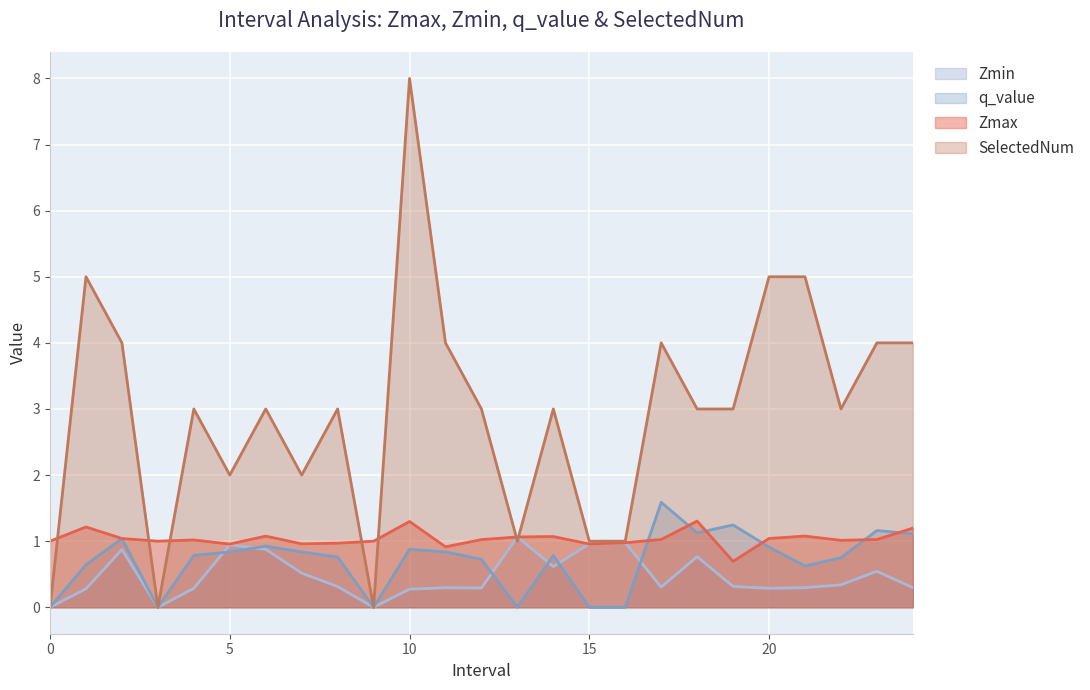

What is the highest value of the q_value series?

1.6